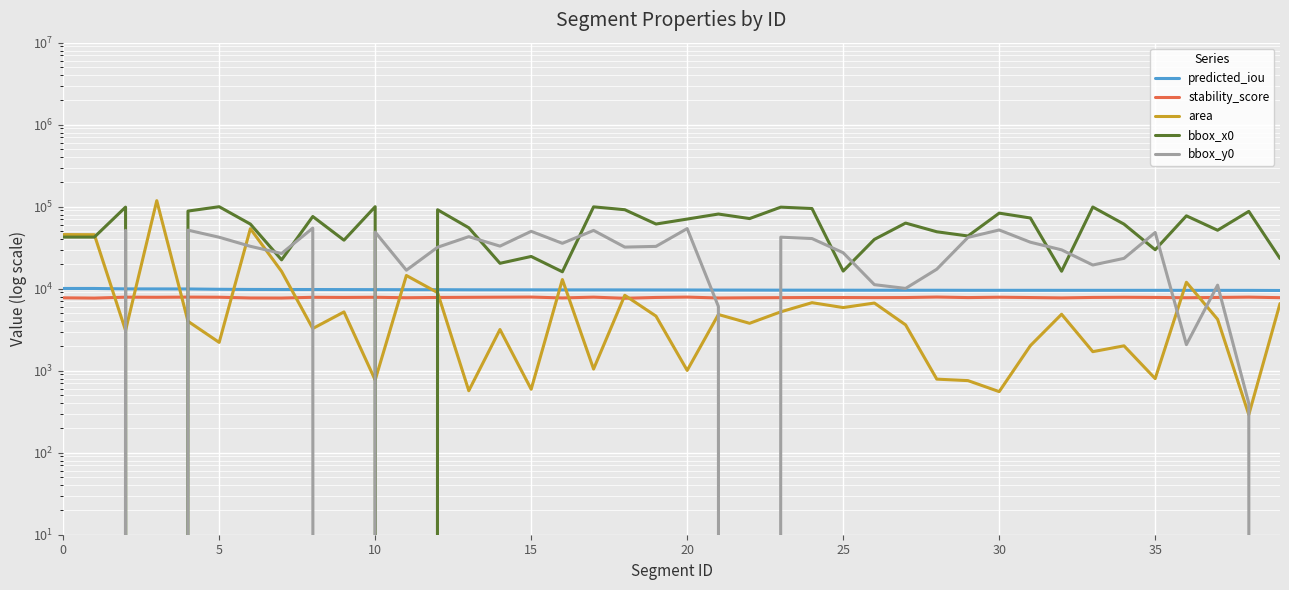

At which category is the sum across all series the highest?

10